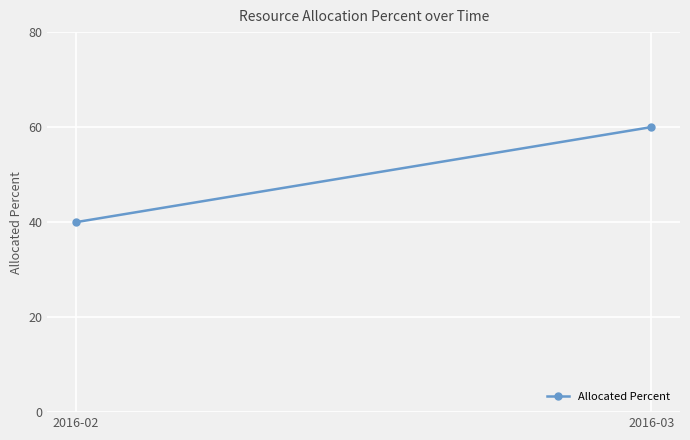

At which label is the value closest to 50?

2016-02